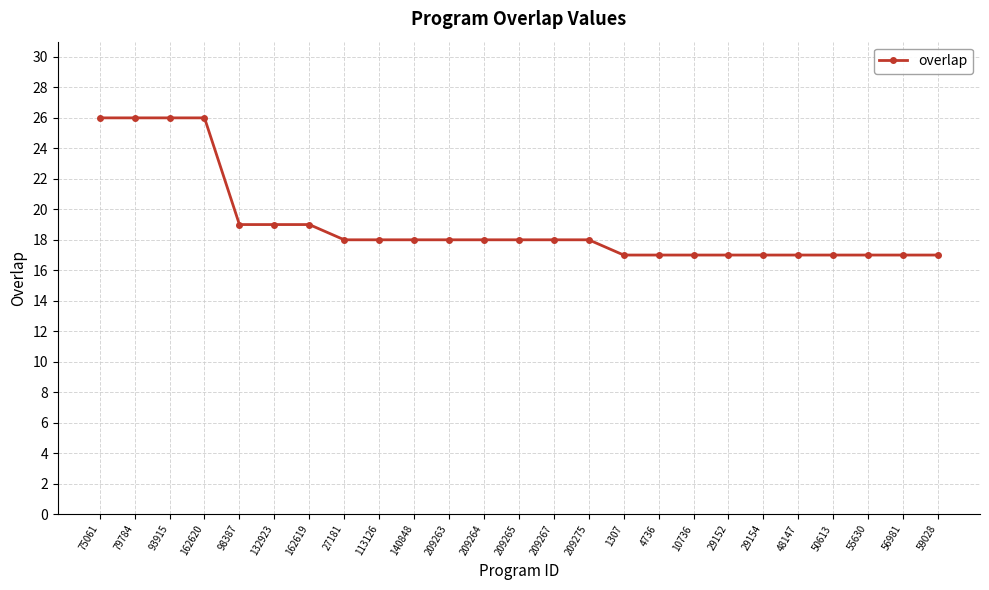

What is the greatest value displayed?

26